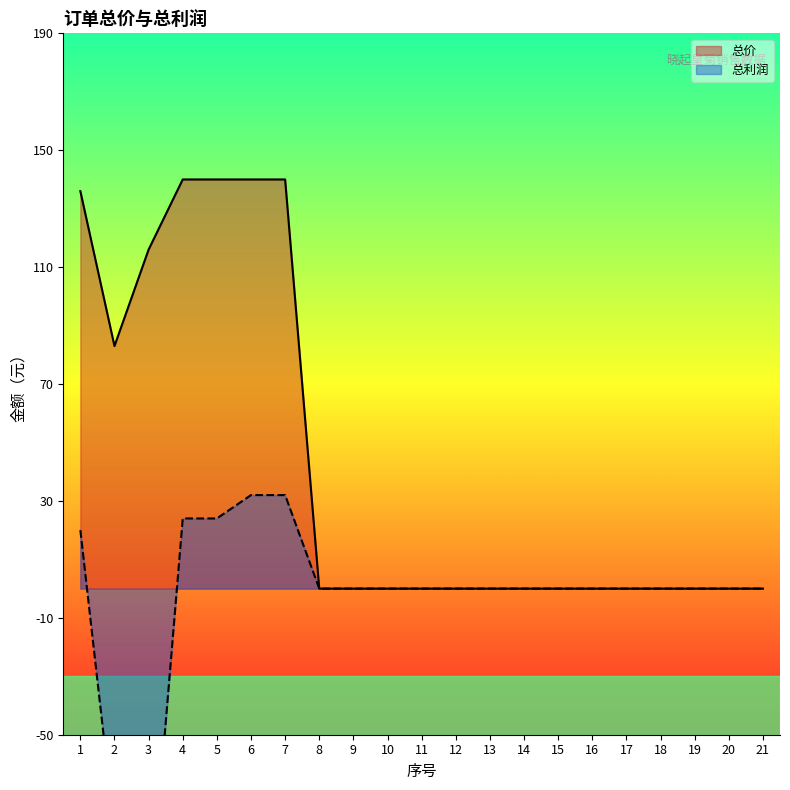

What is the sum of the 总价 values at 7 and 10?

140